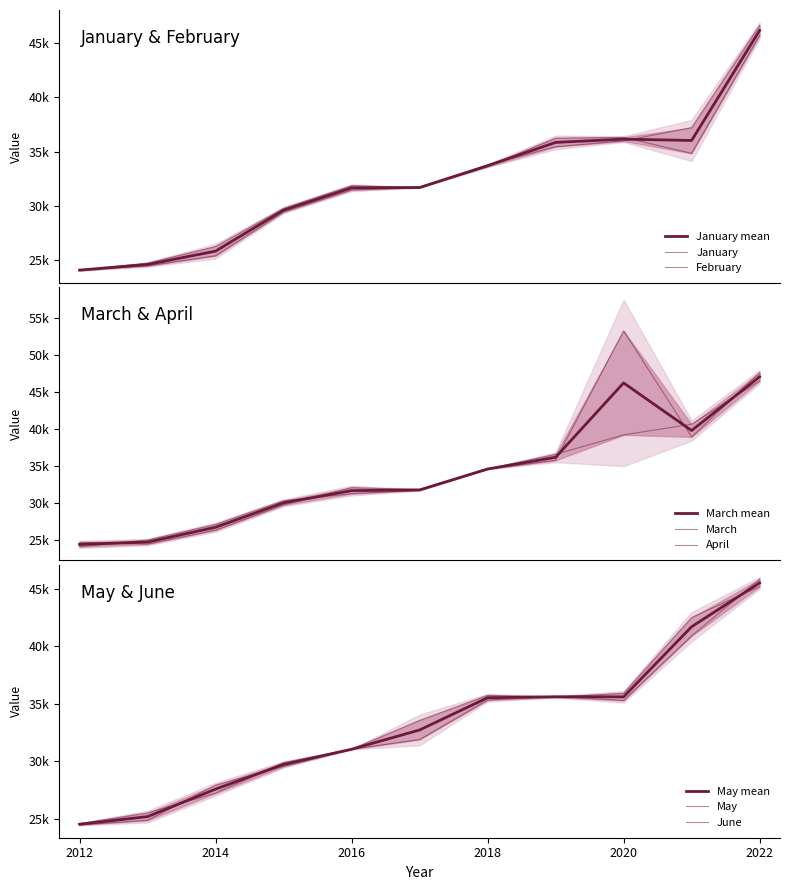

Which category has the lowest value across all series?

2012